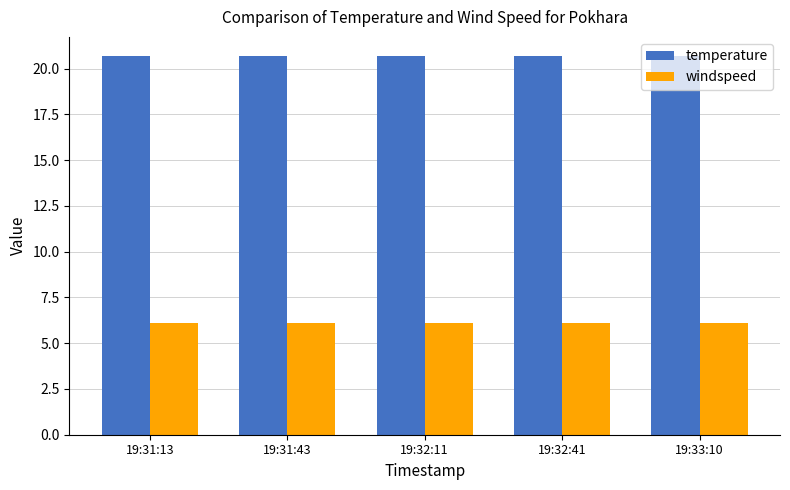

Is the value of temperature at 19:31:43 greater than the value of windspeed at 19:32:11?

Yes